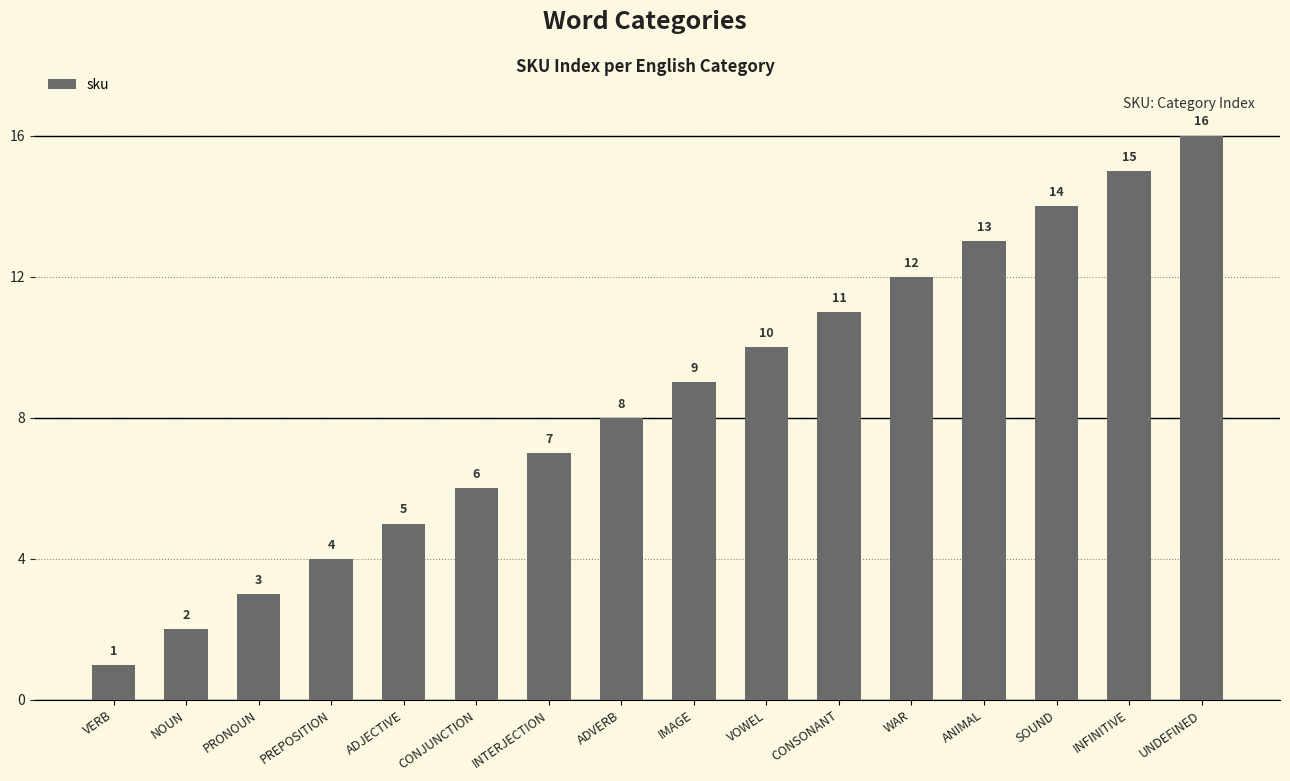

What is the maximum value shown in the chart?

16